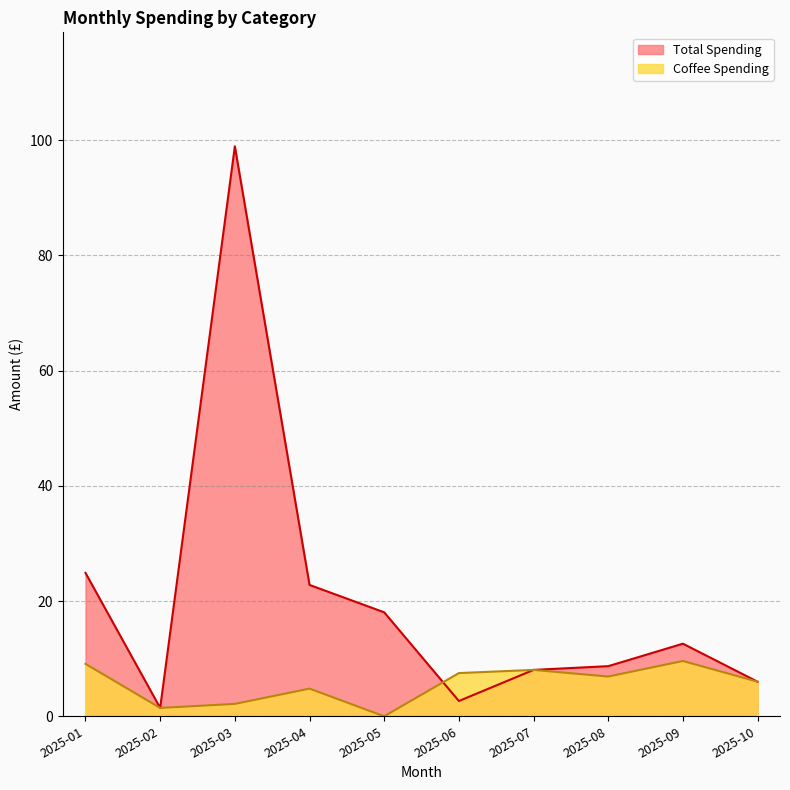

Does the chart have visible grid lines?

Yes